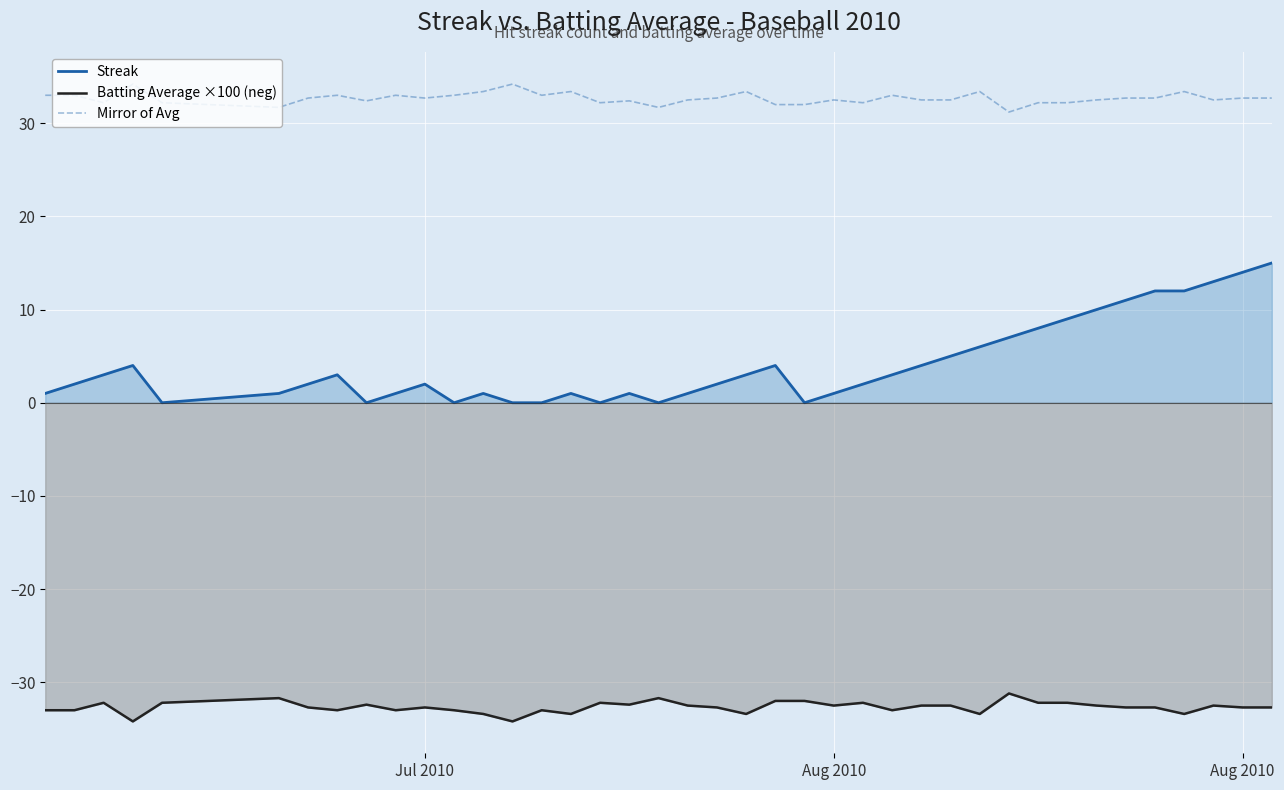

Which series has the widest spread of values?

Streak